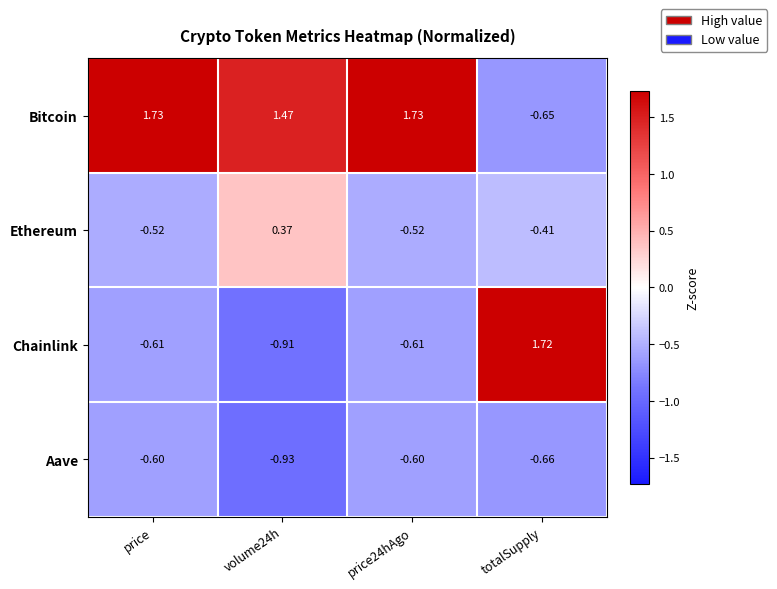

Which series changed the most between price and volume24h?

Ethereum